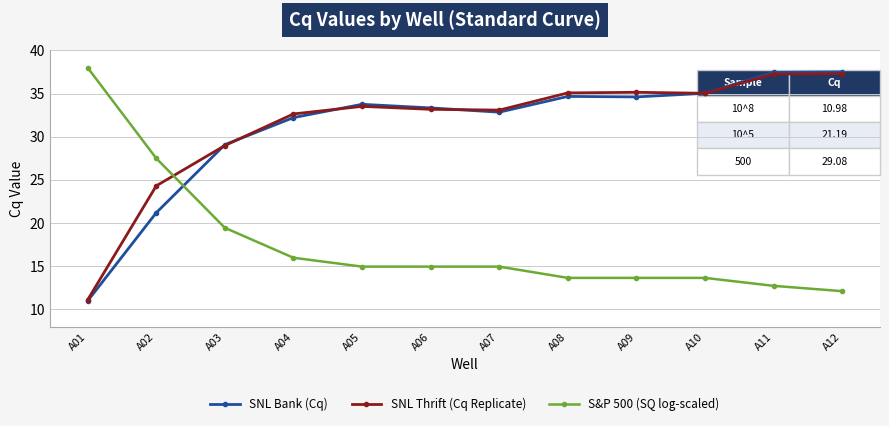

What is the total value across all series at A05?

82.2